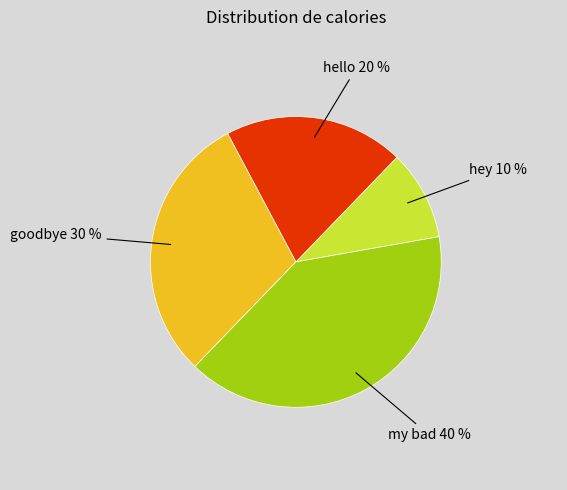

To the nearest percent, what is the difference between the largest and smallest slice percentages?

30%